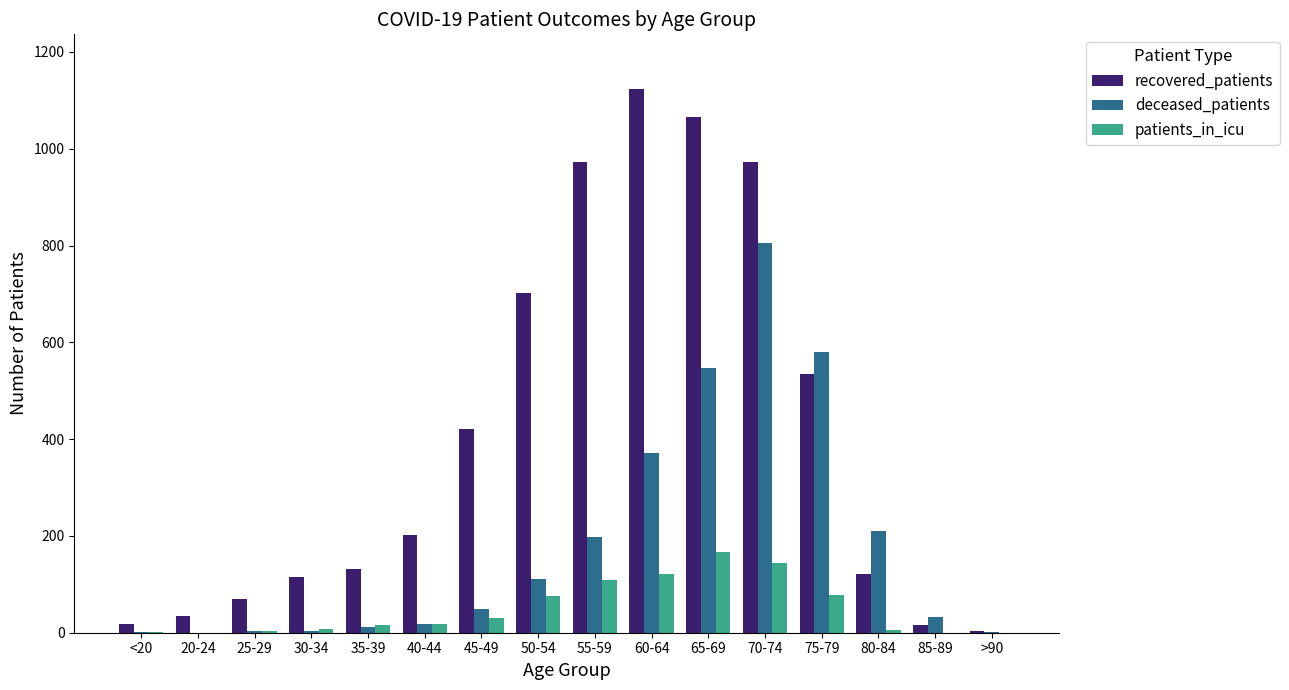

How many groups of bars are there?

16